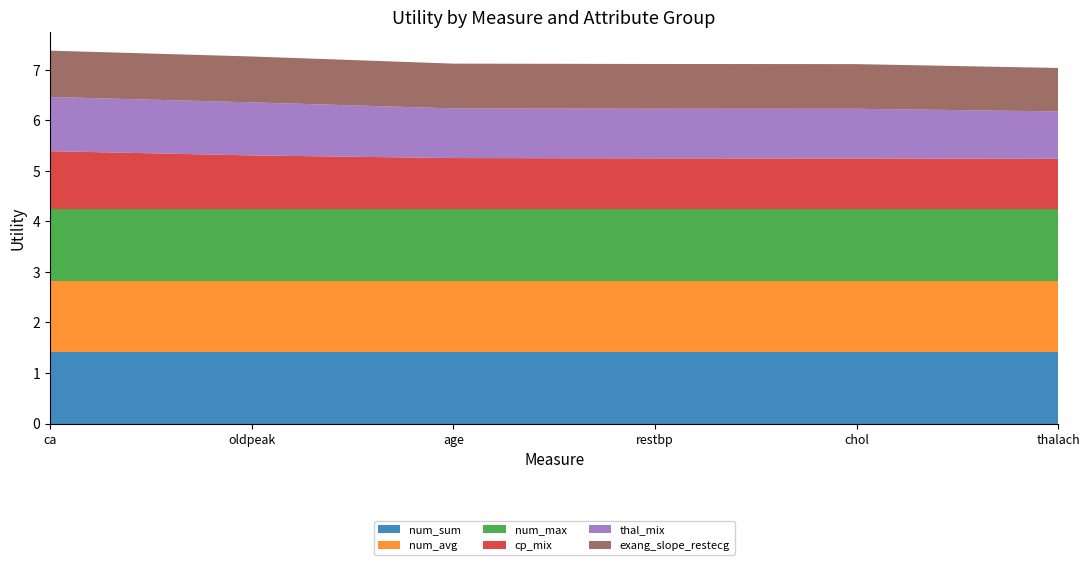

Reading left to right, list all the values displayed in this chart.

num_sum: 1.4	1.4	1.4	1.4	1.4	1.4
num_avg: 1.4	1.4	1.4	1.4	1.4	1.4
num_max: 1.4	1.4	1.4	1.4	1.4	1.4
cp_mix: 1.1	1.1	1.0	1.0	1.0	1.0
thal_mix: 1.1	1.0	1.0	1.0	1.0	0.9
exang_slope_restecg: 0.9	0.9	0.9	0.9	0.9	0.9